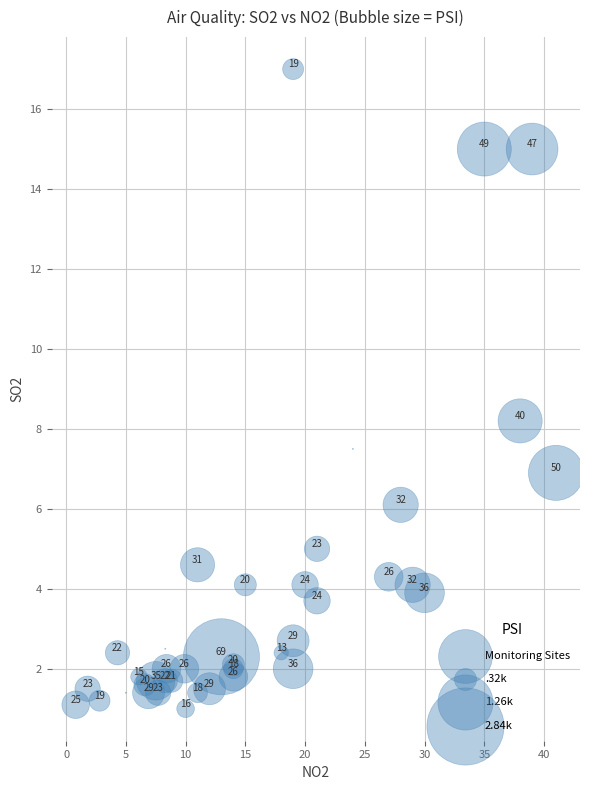

What Y value in the scatter plot is closest to 9?

8.2